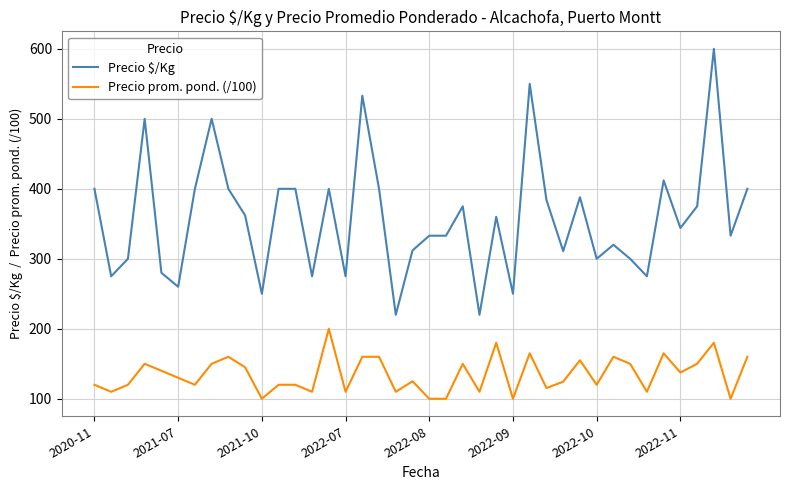

List the series in order of their peak value, highest first.

Precio $/Kg, Precio prom. pond. (/100)